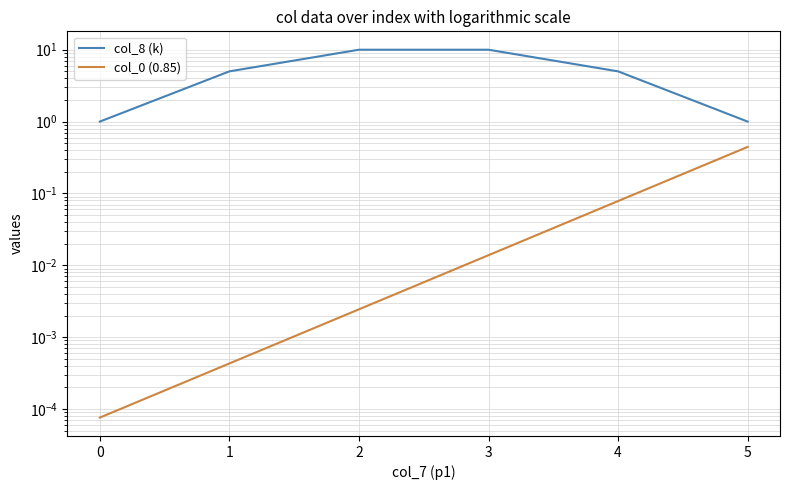

What are all the series names shown in the legend?

col_8 (k), col_0 (0.85)